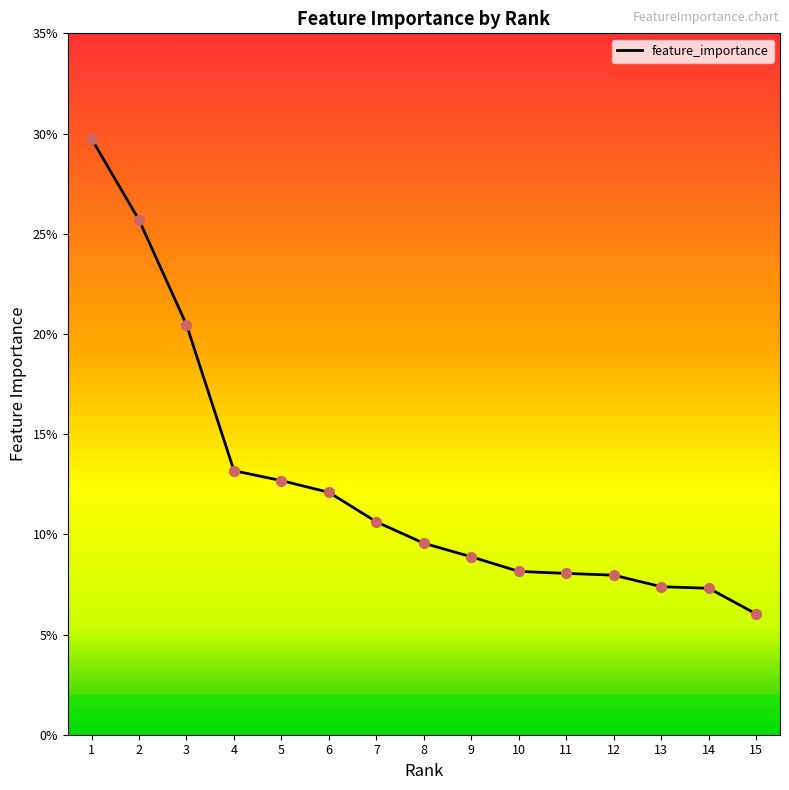

Which has a higher value, 13 or 3?

3